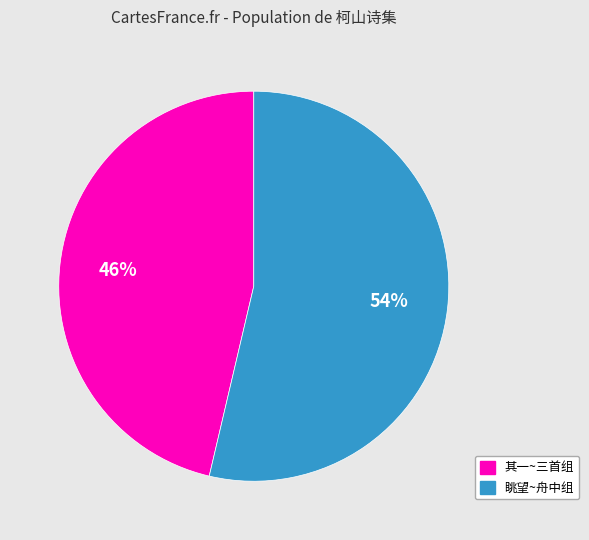

Is there a majority slice in this chart?

Yes